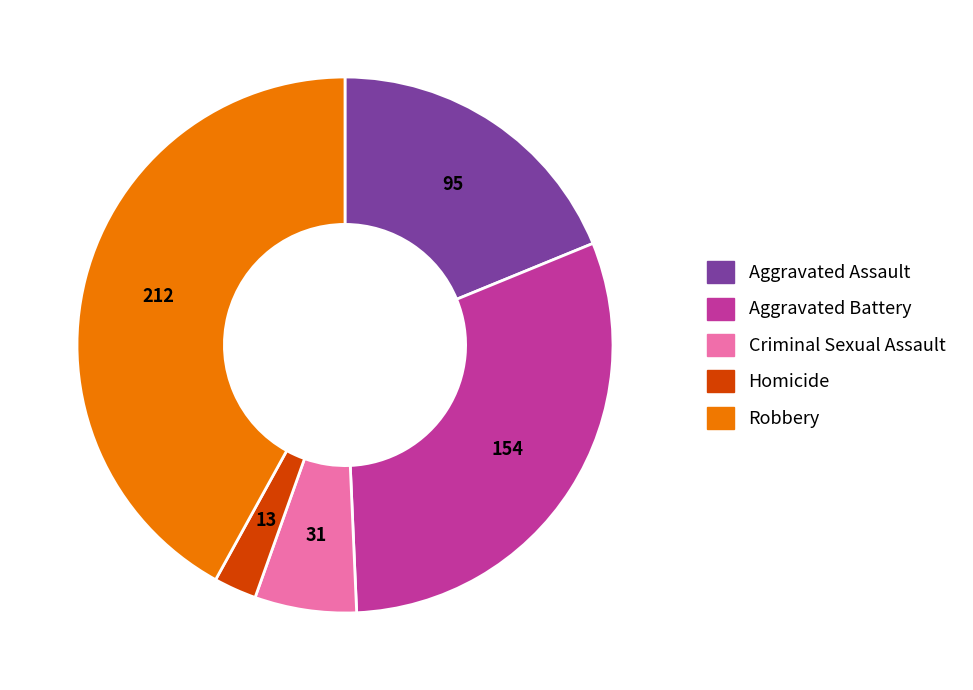

Does any single category account for the majority?

No